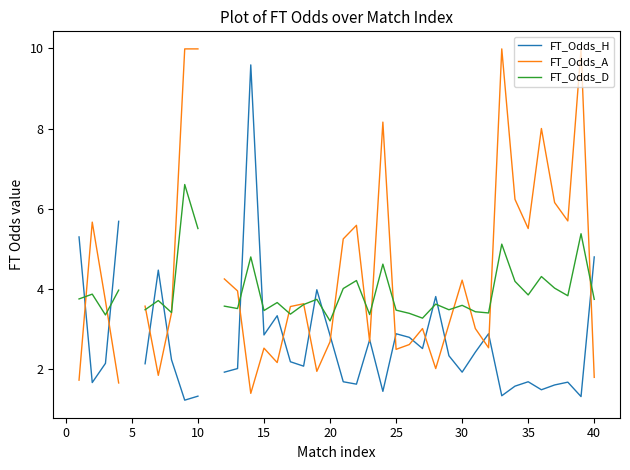

After their last crossing, which series has the higher values: FT_Odds_A or FT_Odds_D?

FT_Odds_D